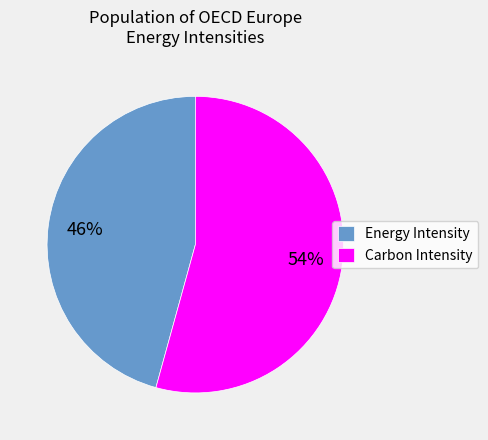

Rank the categories by value from lowest to highest.

Energy Intensity, Carbon Intensity